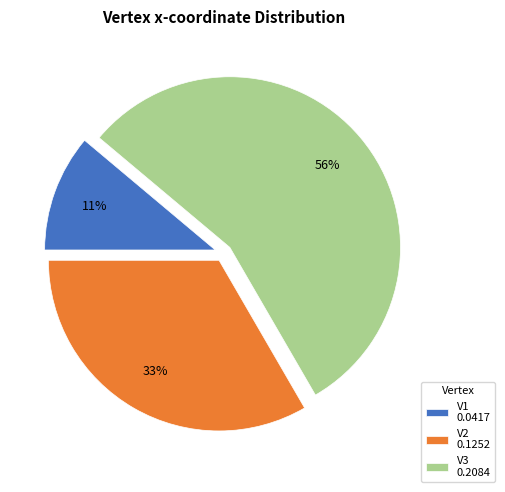

Which has a higher value, V3 0.2084 or V2 0.1252?

V3 0.2084